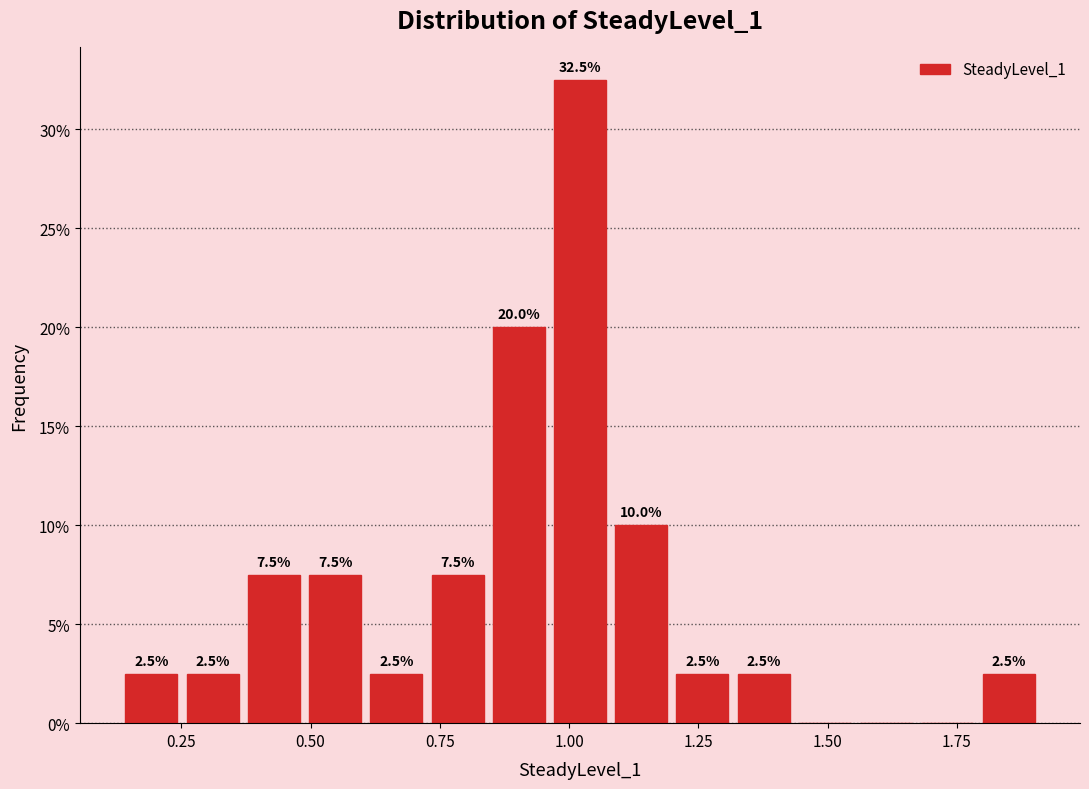

Around what value on the x-axis is the tallest bar? Give the approximate position of its centre, as read against the axis.

1.00